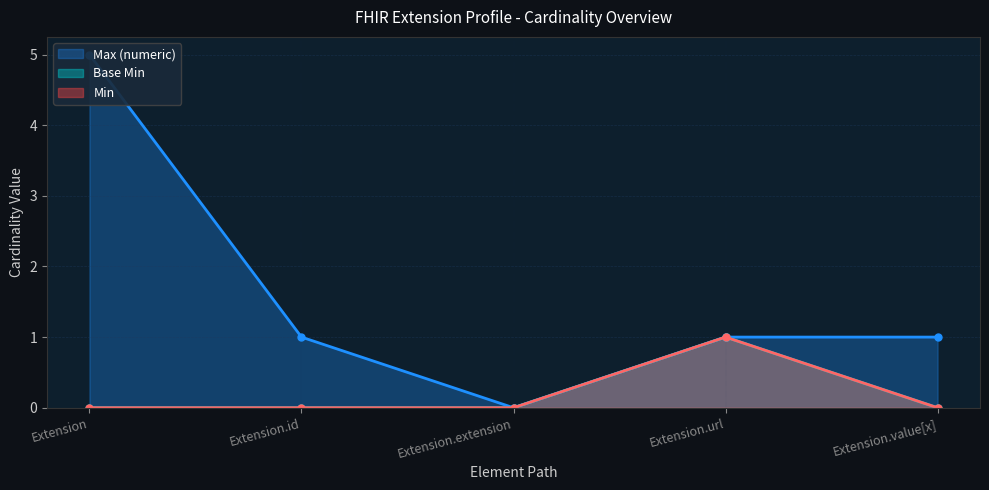

True or false: Min and Base Min intersect in this chart.

False